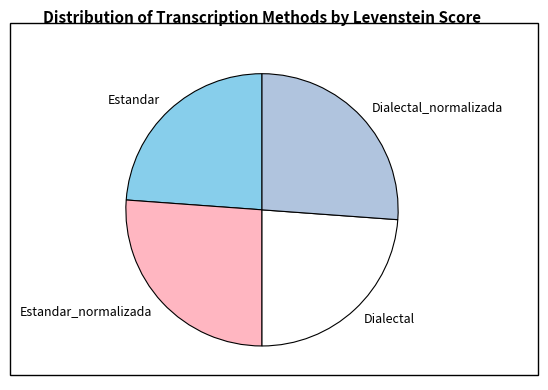

Combined, do Estandar and Dialectal account for over 50%?

No